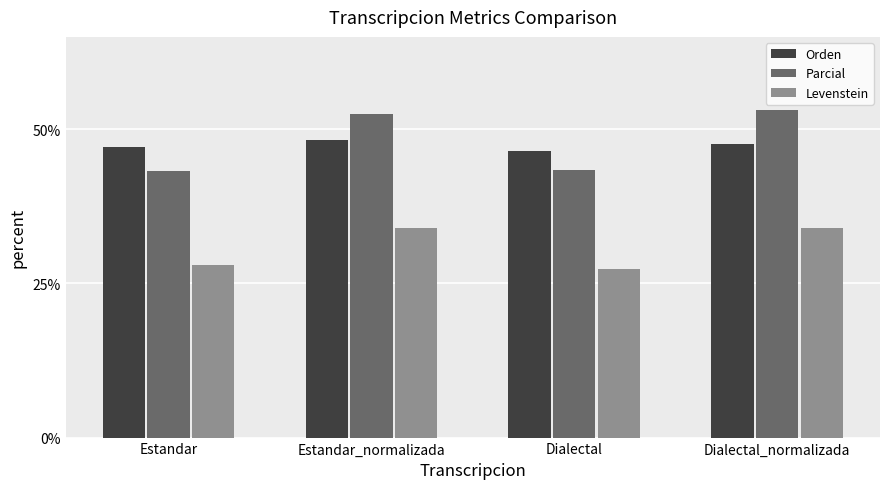

What is the average value of the Orden series?

47.4